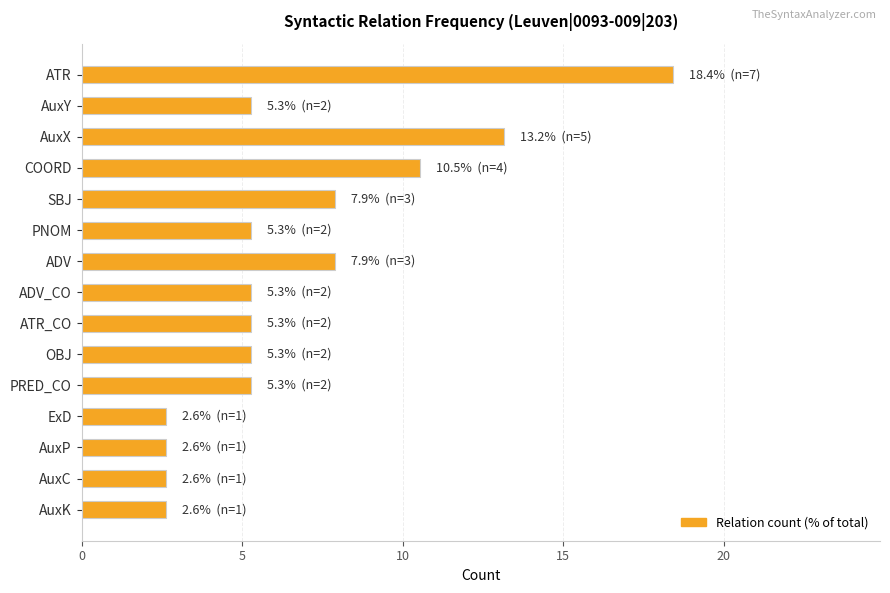

What is the value of the 15th bar from the top?

2.6